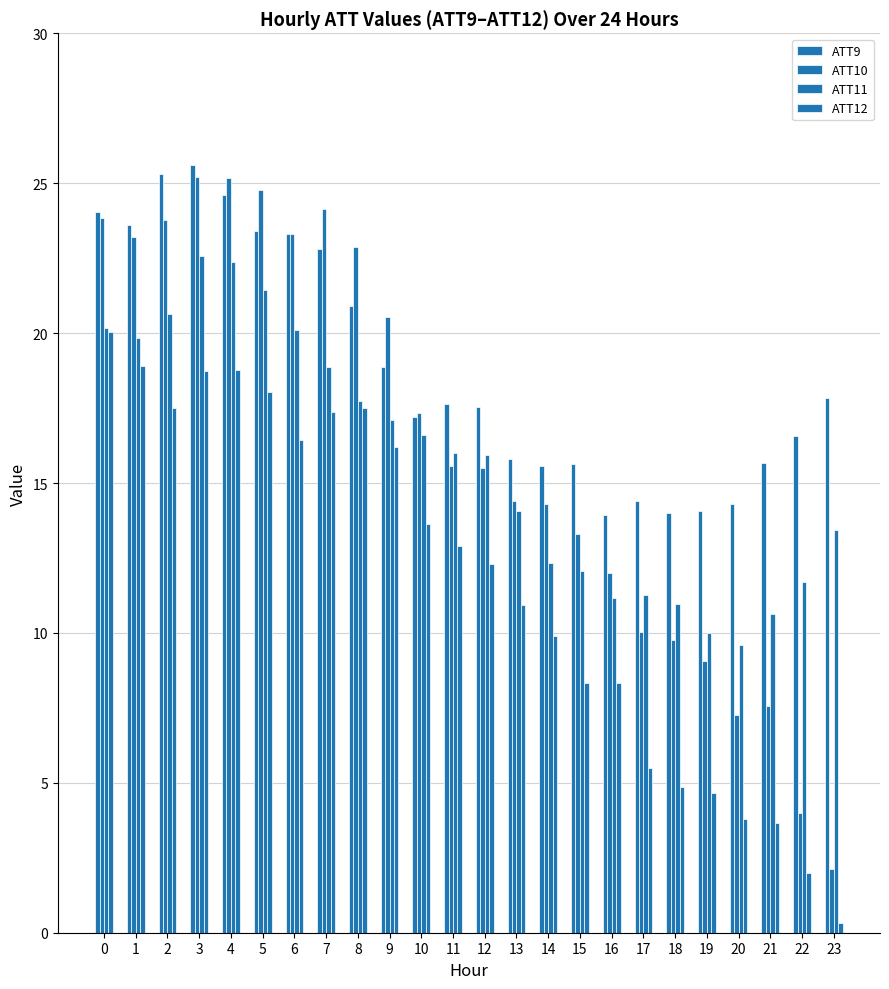

What is the smallest value displayed?

0.3